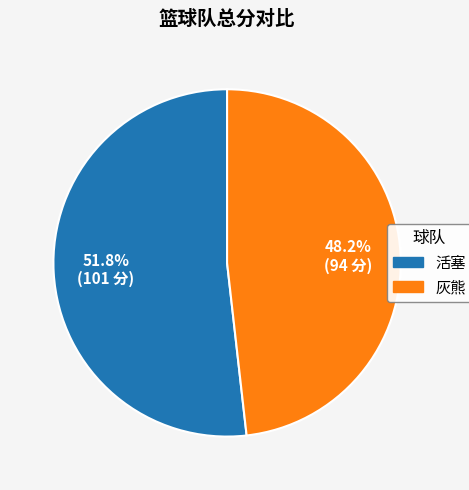

Between 活塞 and 灰熊, which is larger?

活塞